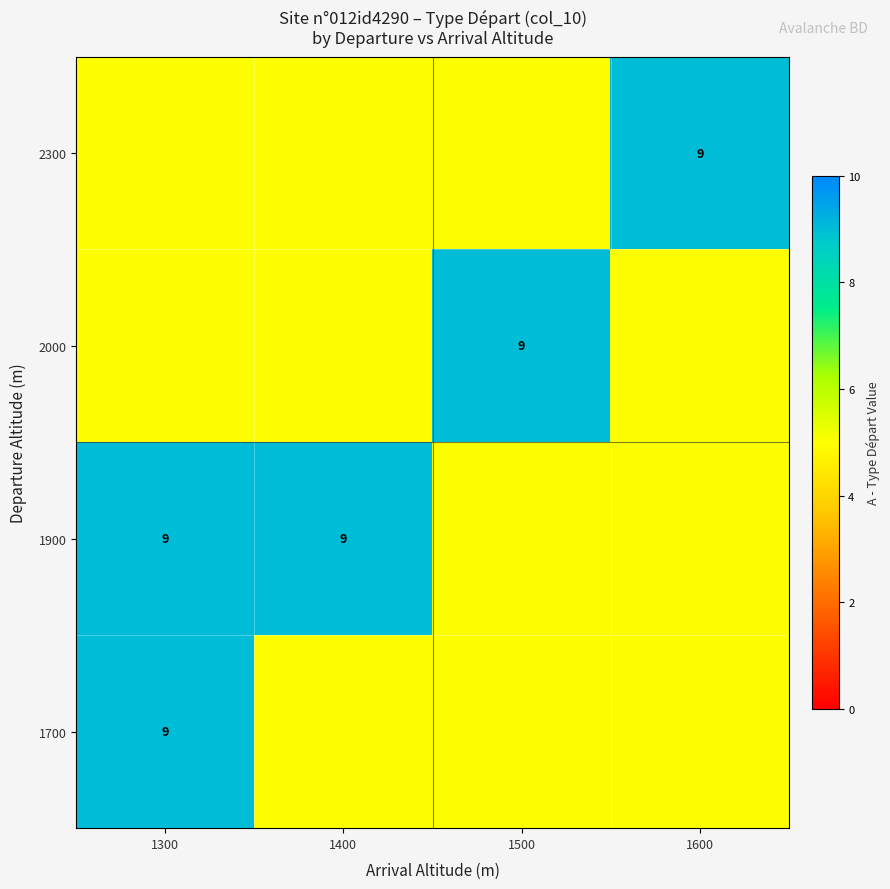

At which category does the chart reach its minimum across all series?

1400